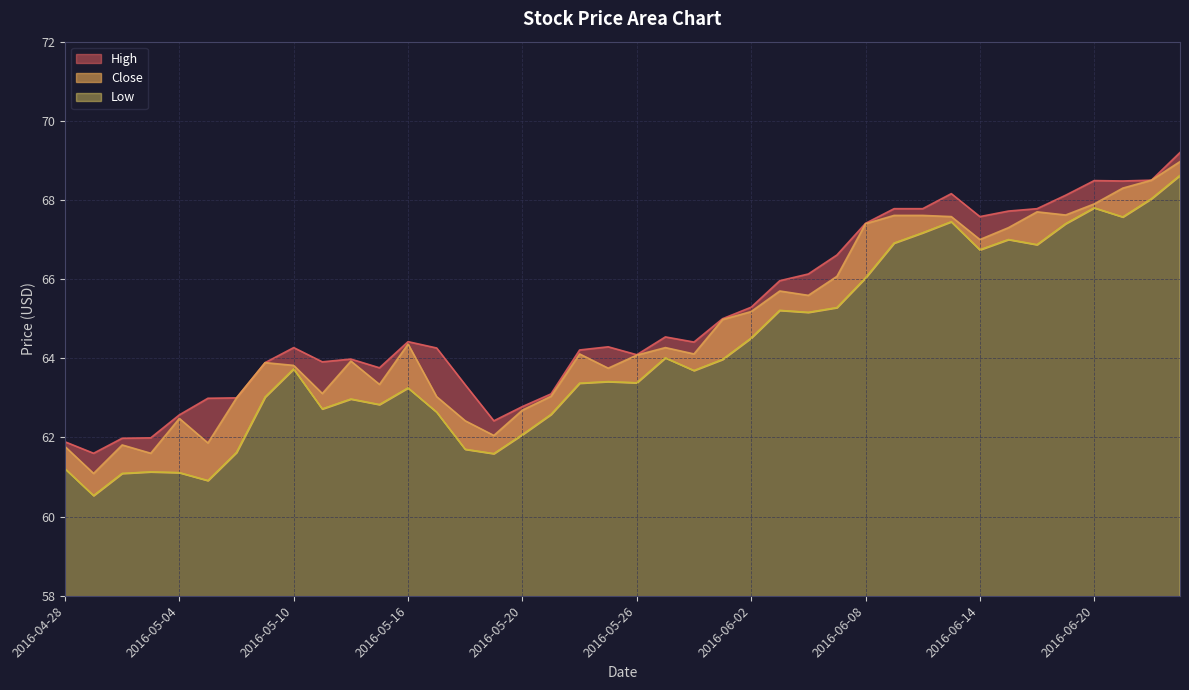

What is the sum of the High values at 2016-06-01 and 2016-05-27?

129.5